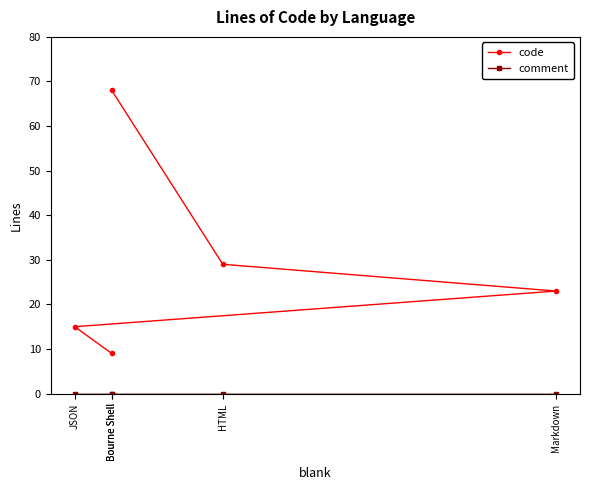

Is it true that code equals 9 at Bourne Shell?

True